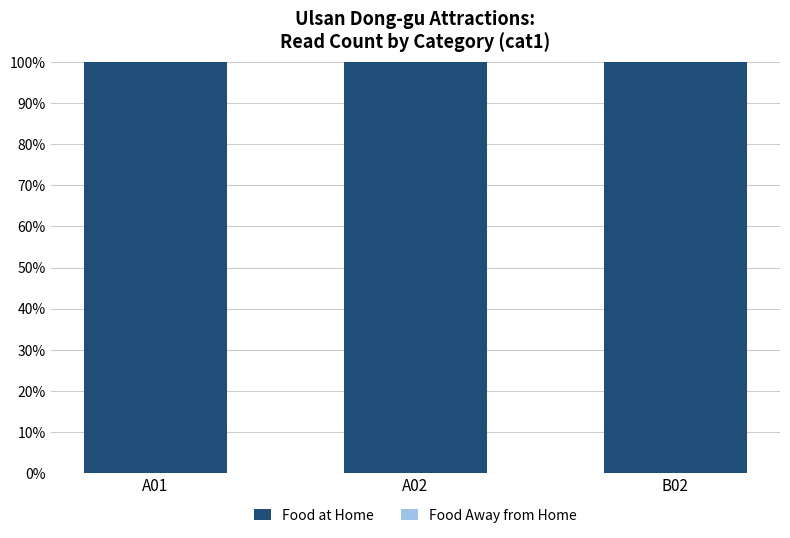

The Food Away from Home series shows 0 at A01. True or false?

True